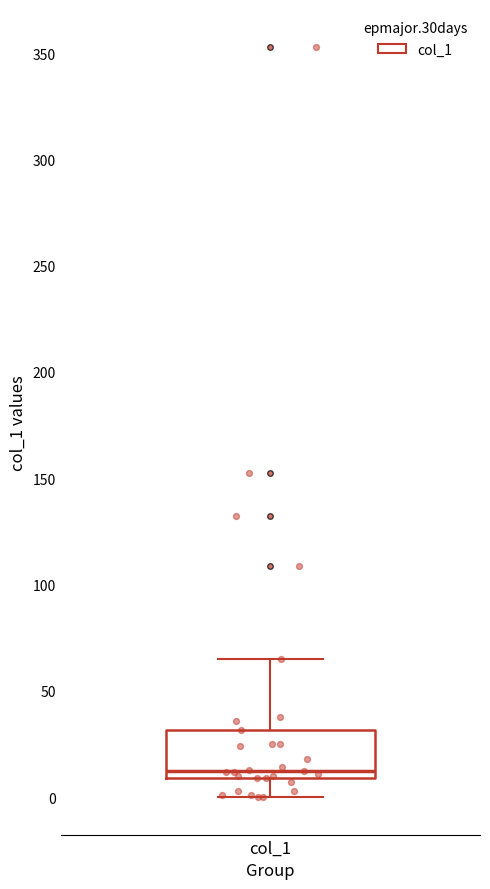

Transcribe this box plot: give where the median line is, the range the box spans, and where the two whiskers end, as read against the y-axis. The values are not printed on the chart, so give them approximately, as read against the axis.

median 10 (just above the box's lower edge), box 10 to 30, whiskers 0 to 65